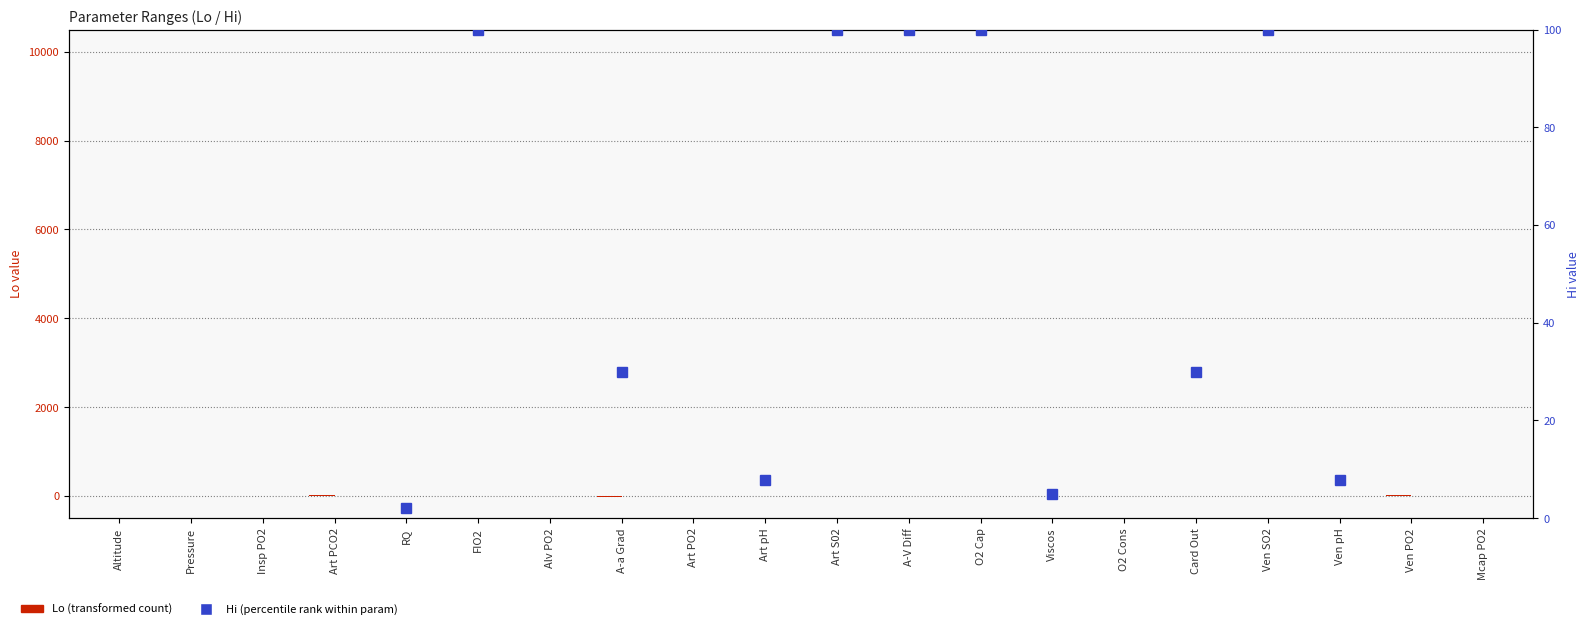

What is the value of the Lo bar at the 14th from the left?

1.0